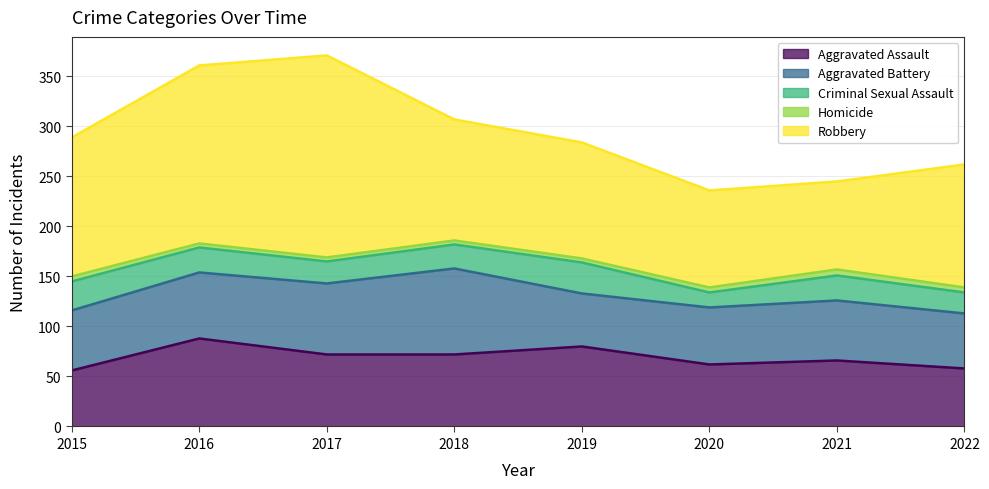

Reading left to right, list all the values displayed in this chart.

Aggravated Assault: 2015=56	2016=88	2017=72	2018=72	2019=80	2020=62	2021=66	2022=58
Aggravated Battery: 2015=60	2016=66	2017=71	2018=86	2019=53	2020=57	2021=60	2022=55
Criminal Sexual Assault: 2015=29	2016=25	2017=22	2018=24	2019=31	2020=15	2021=25	2022=21
Homicide: 2015=5	2016=4	2017=4	2018=4	2019=4	2020=5	2021=6	2022=5
Robbery: 2015=139	2016=178	2017=202	2018=121	2019=116	2020=97	2021=88	2022=123